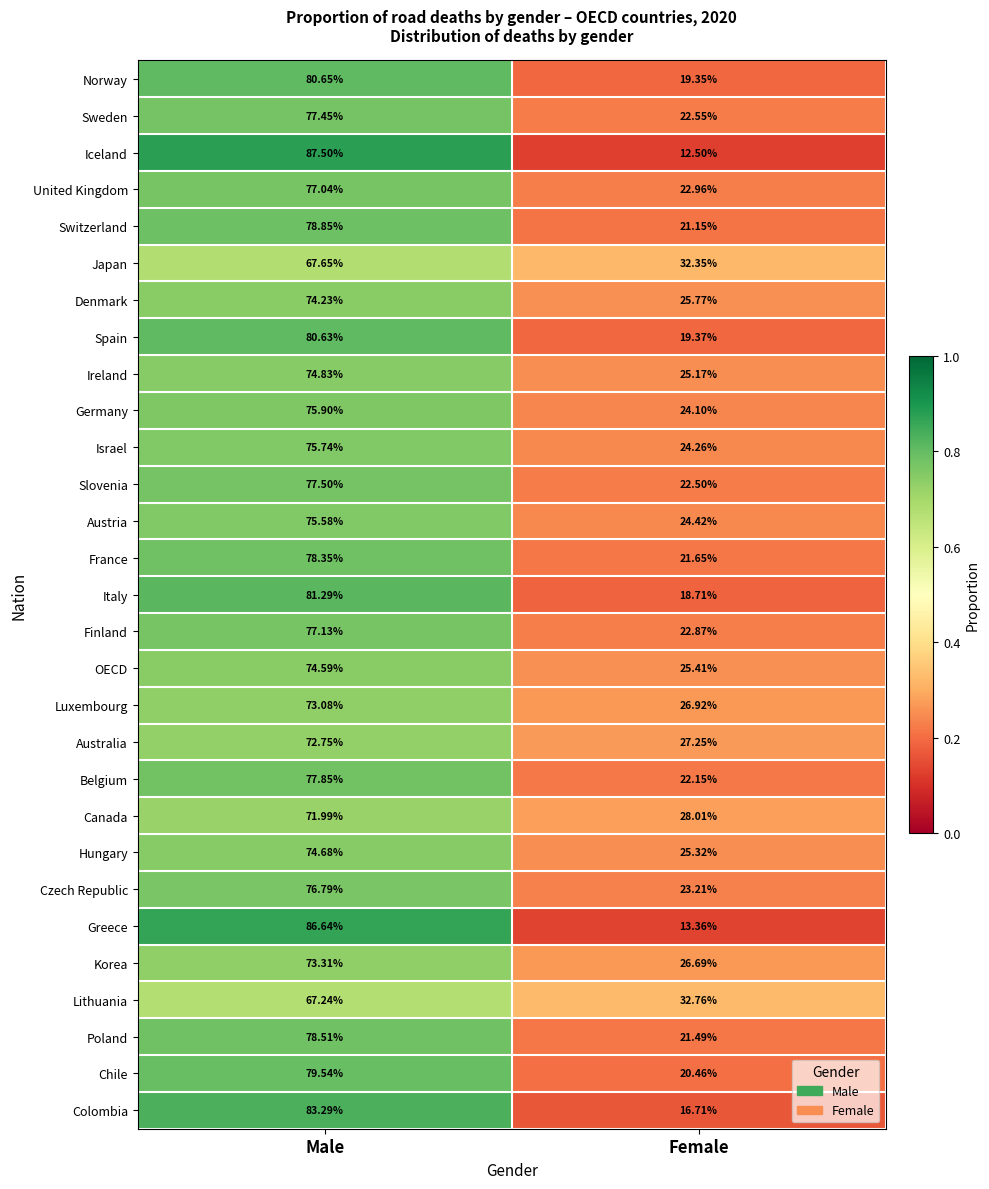

List the series in order of their peak value, highest first.

Iceland, Greece, Colombia, Italy, Norway, Spain, Chile, Switzerland, Poland, France, Belgium, Slovenia, Sweden, Finland, United Kingdom, Czech Republic, Germany, Israel, Austria, Ireland, Hungary, OECD, Denmark, Korea, Luxembourg, Australia, Canada, Japan, Lithuania